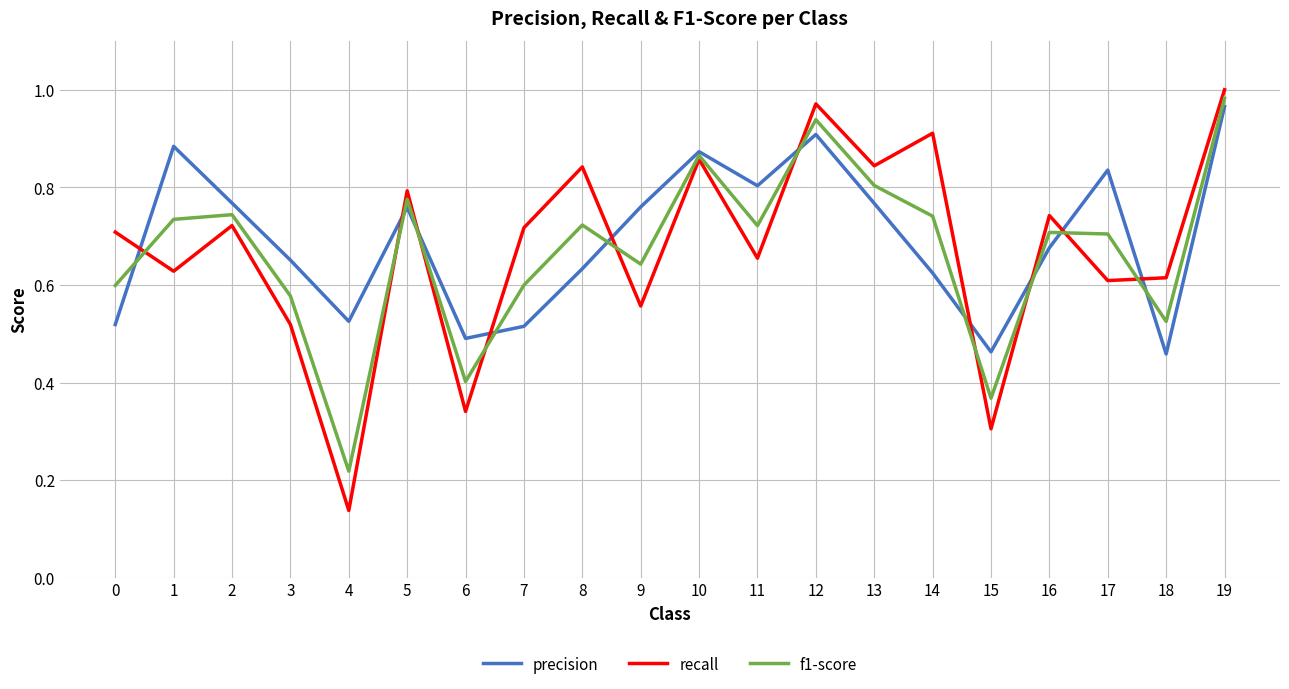

The value of recall at 19 is 0.4. True or false?

False